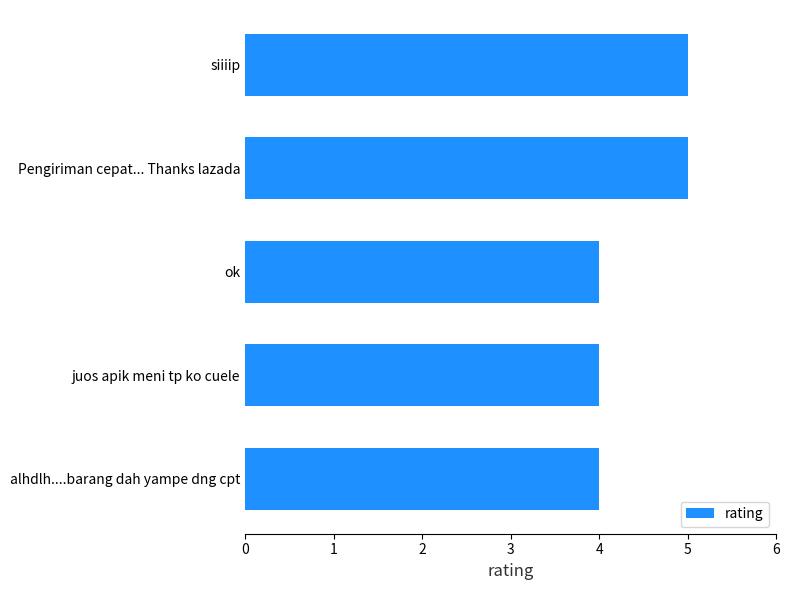

What is the difference between the second highest and minimum values?

1